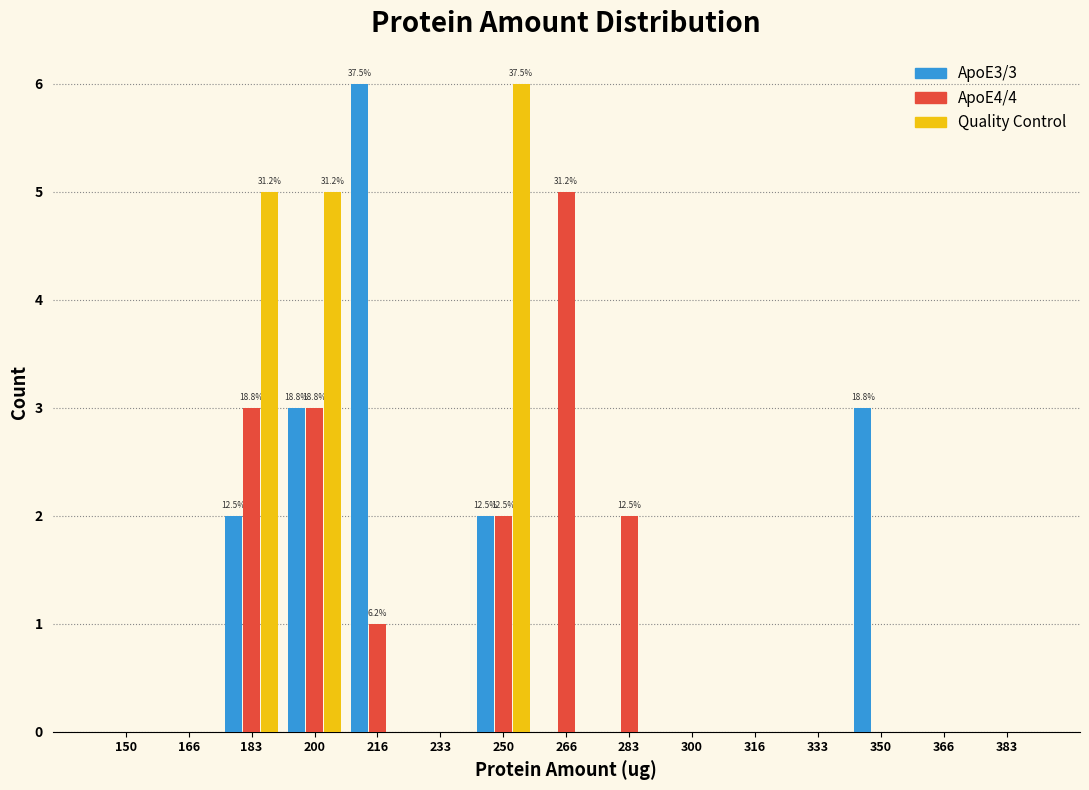

What is the sum of all ApoE4/4 values?

16